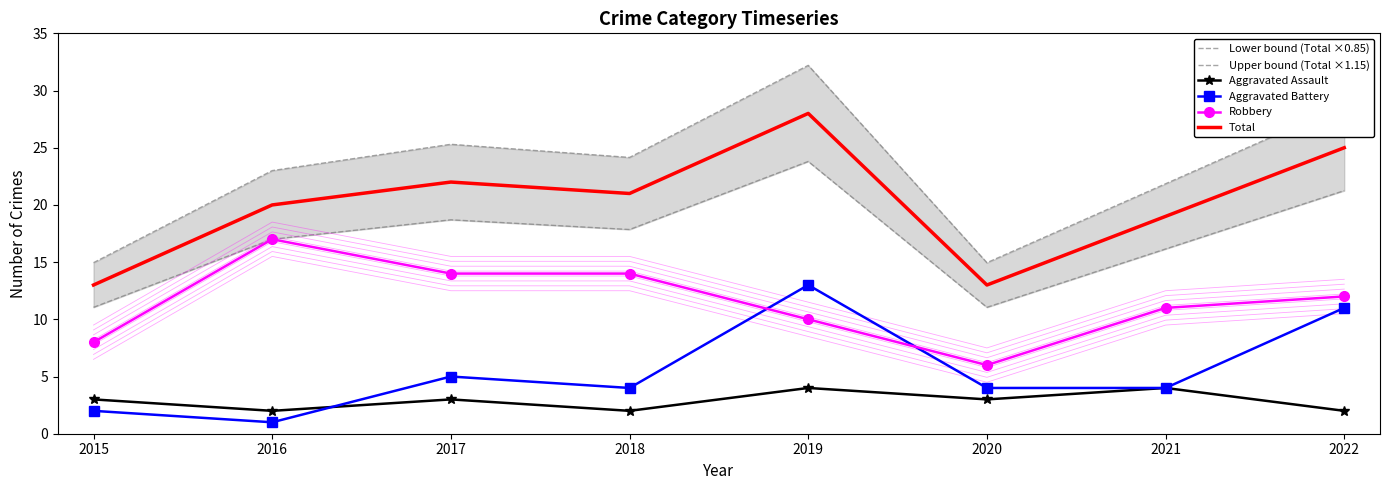

What is the sum of all Aggravated Battery values?

44